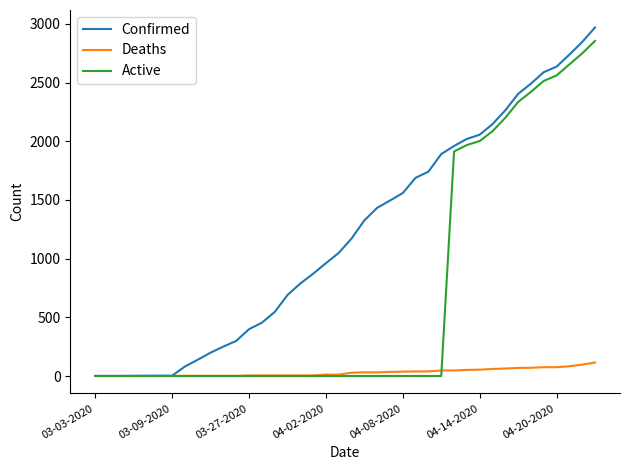

What is the greatest value displayed?

2970